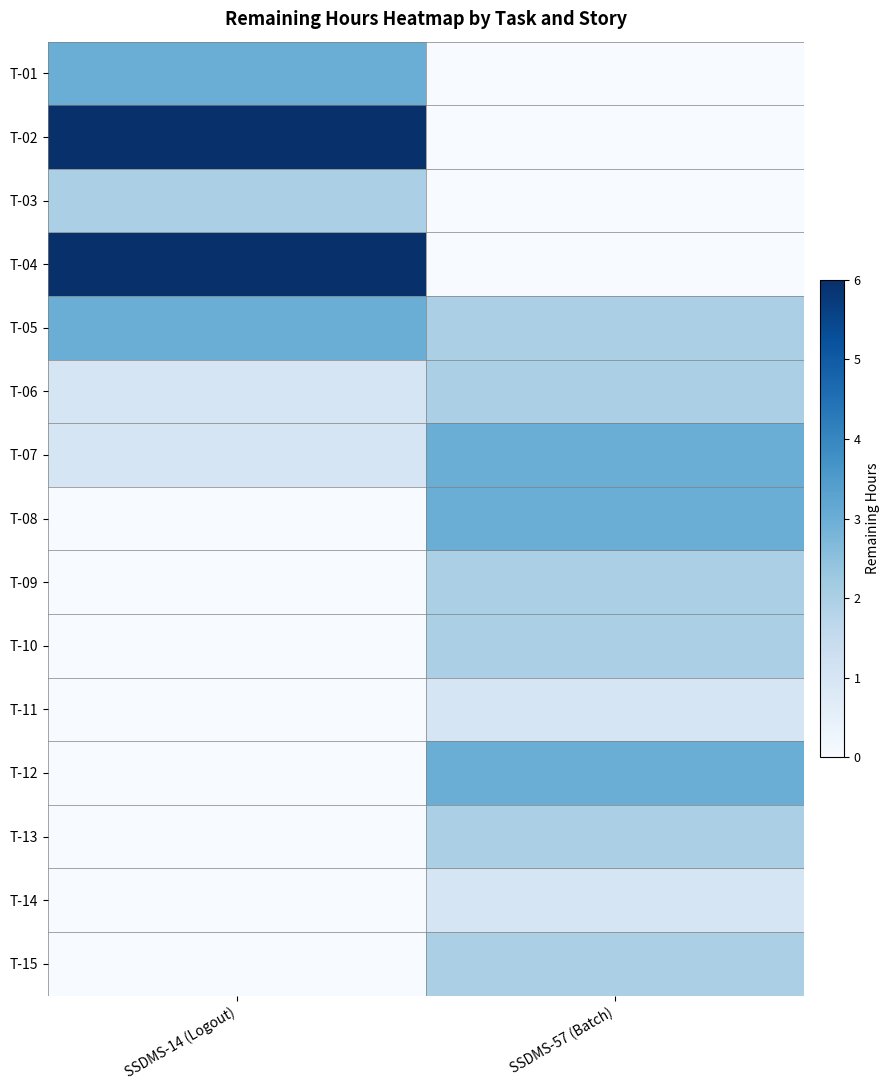

Which series changed the most between SSDMS-14 (Logout) and SSDMS-57 (Batch)?

T-02